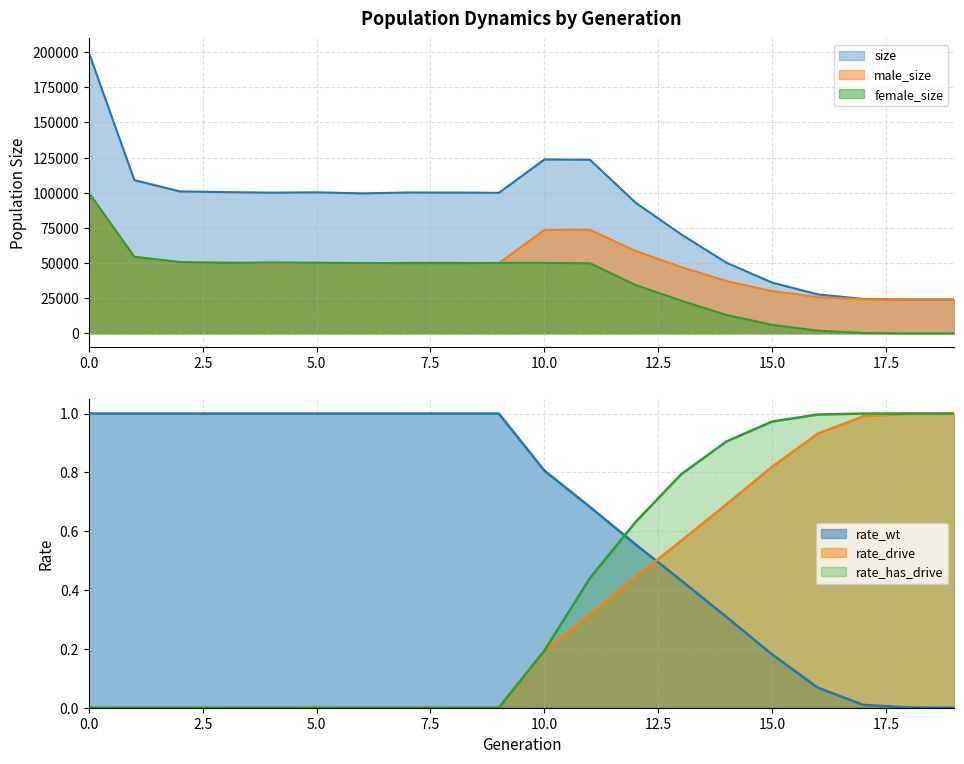

True or false: rate_drive and rate_has_drive intersect in this chart.

False